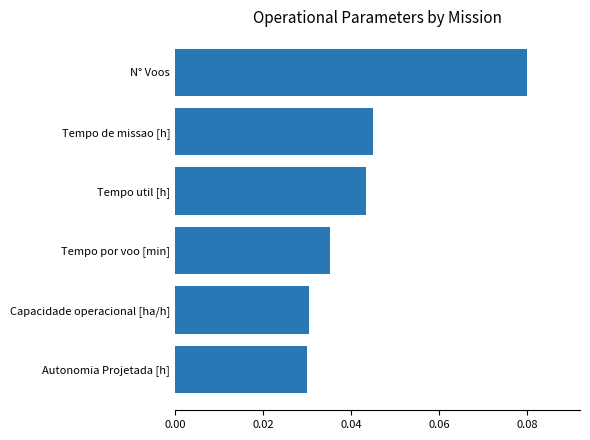

Are the bars grouped side by side (vs. stacked)?

No